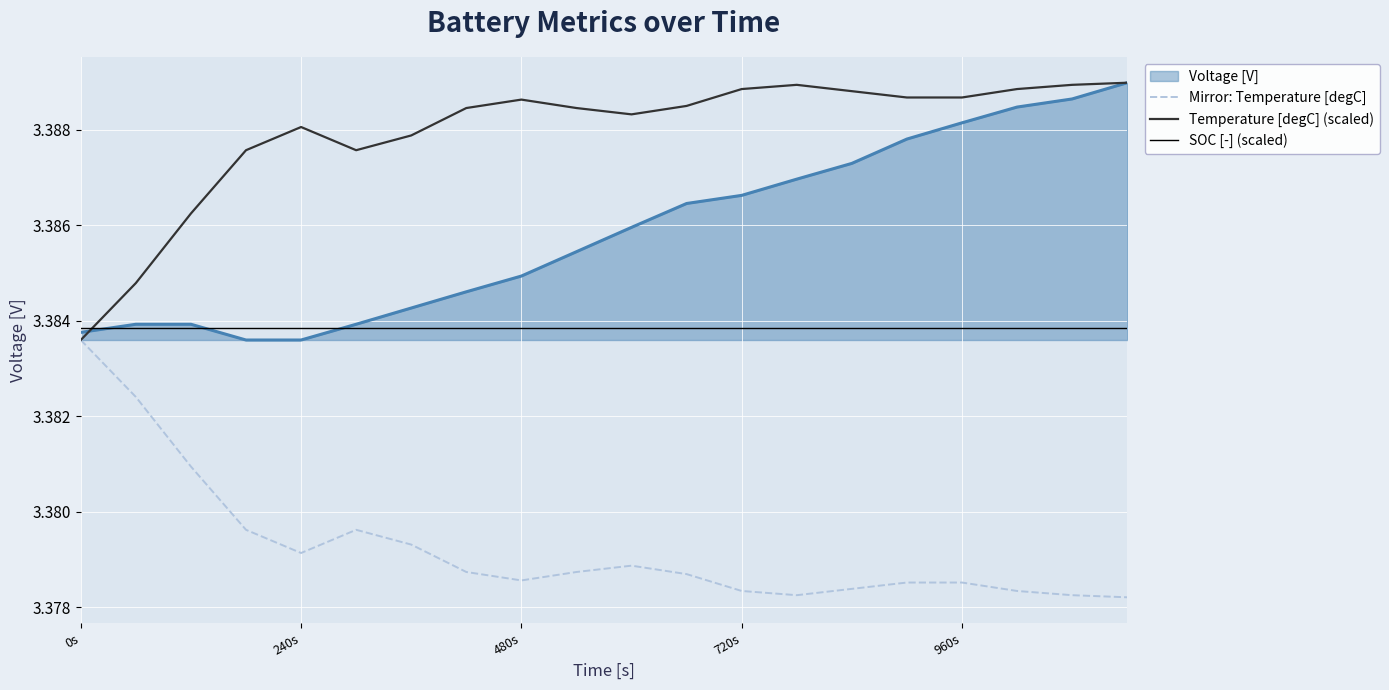

Does the chart have visible grid lines?

Yes